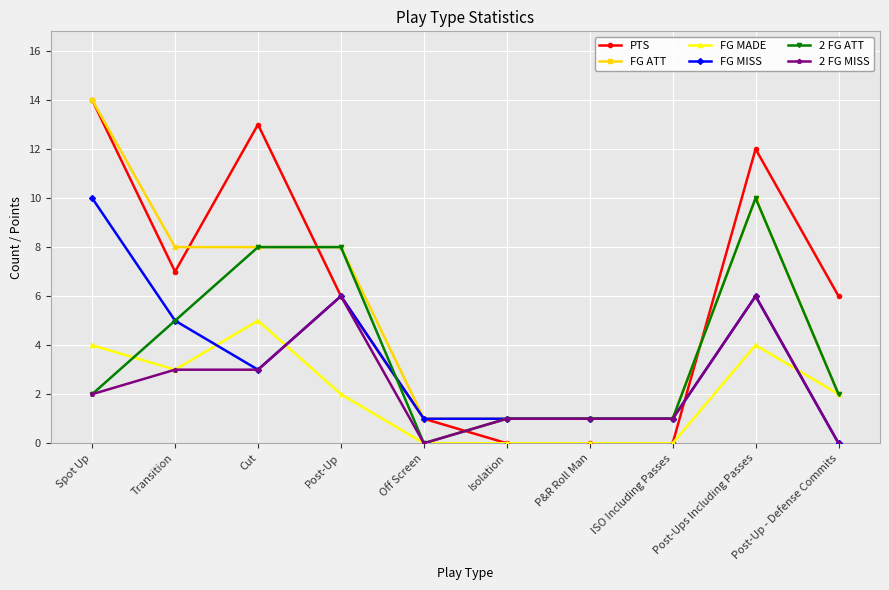

Is this an area chart (filled region under the line)?

No